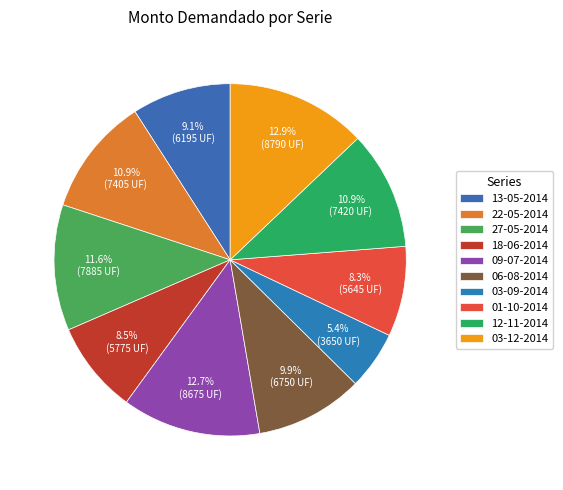

Is there any slice that represents more than half of the pie?

No